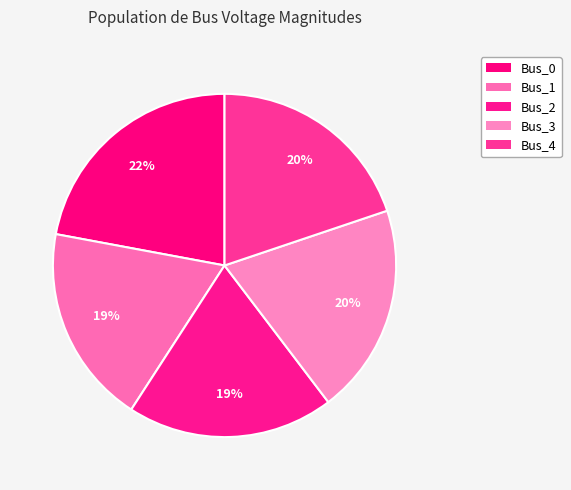

Is there any slice that represents more than half of the pie?

No